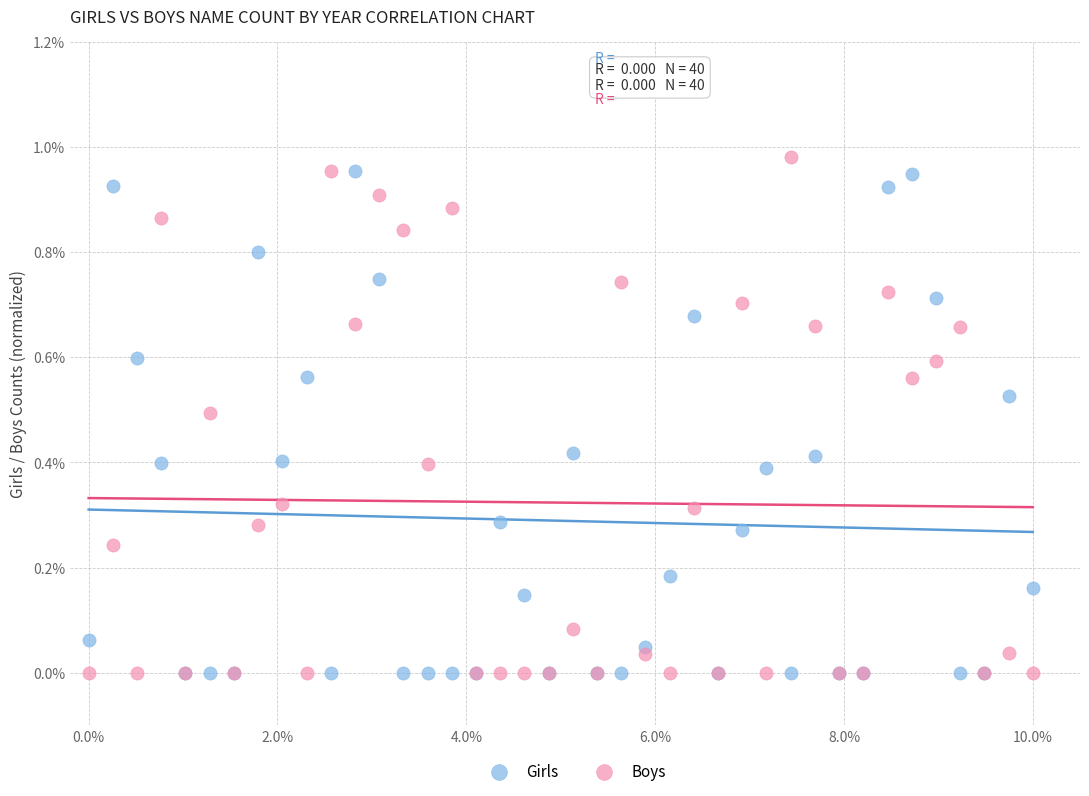

What are all the series names shown in the legend?

Girls, Boys